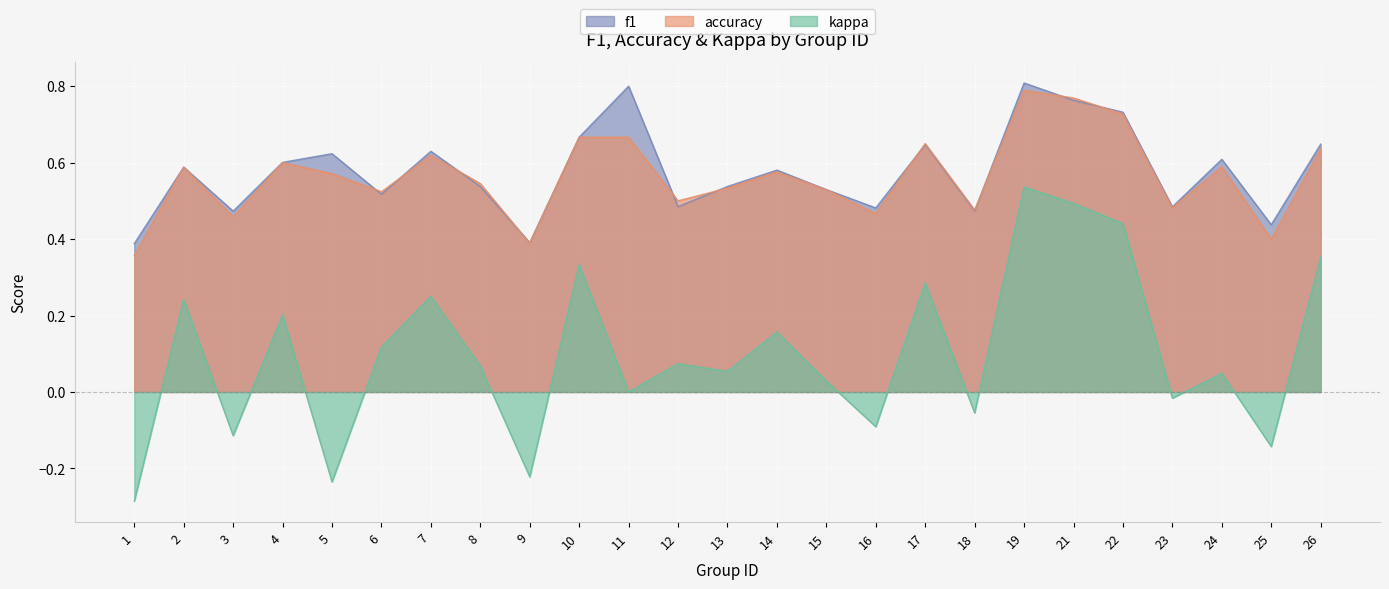

How many values in the kappa series are below 0?

8